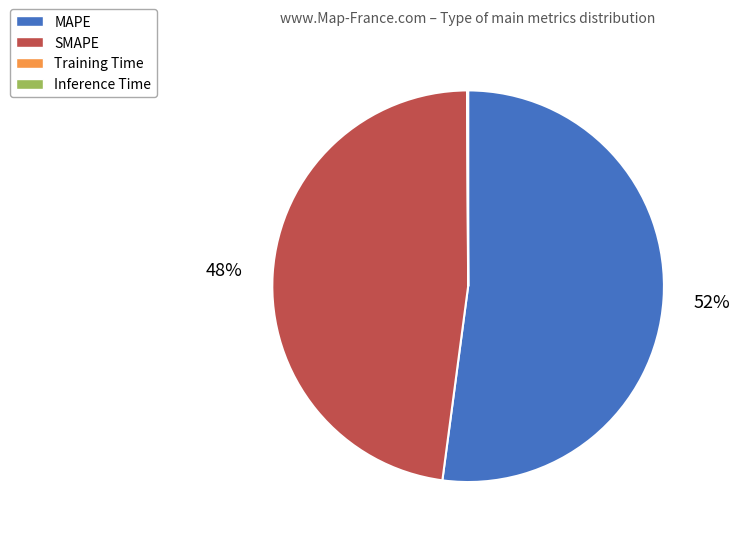

To the nearest percent, what is the difference between the SMAPE and MAPE slice percentages?

4%